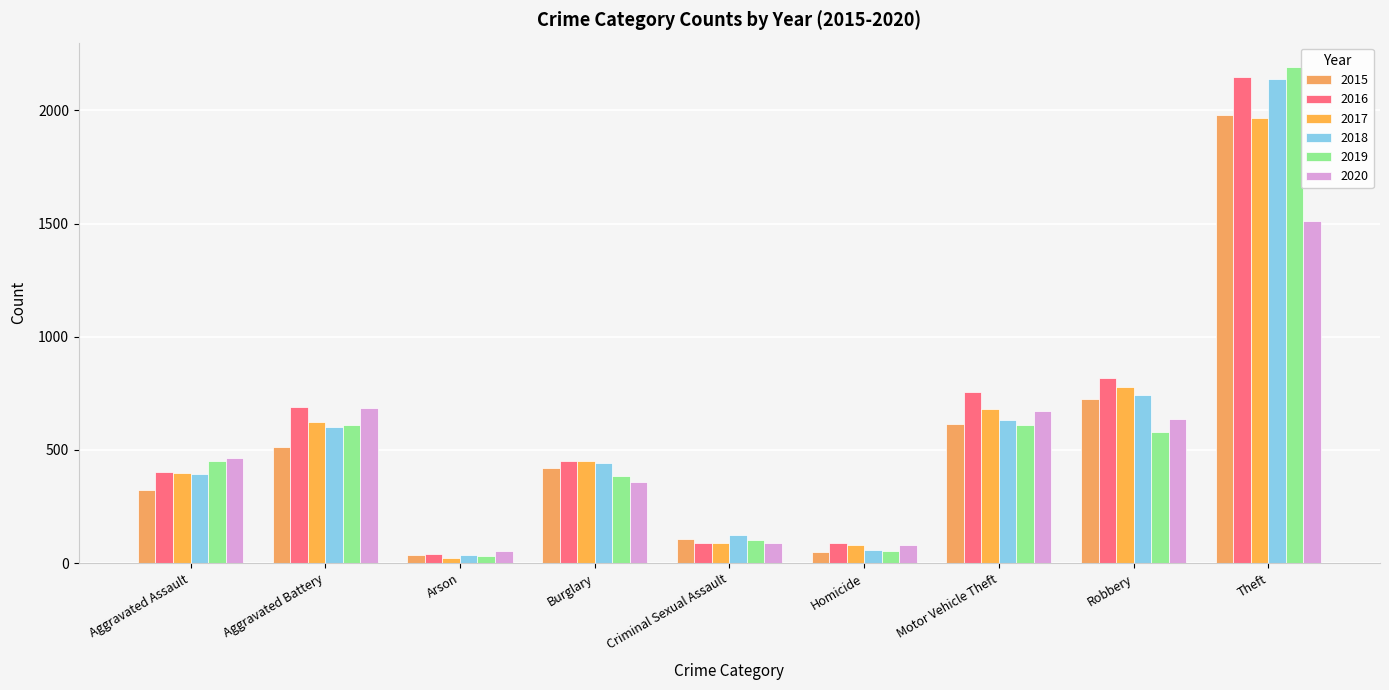

At Burglary, list the series in order from smallest to largest.

2020, 2019, 2015, 2018, 2016, 2017